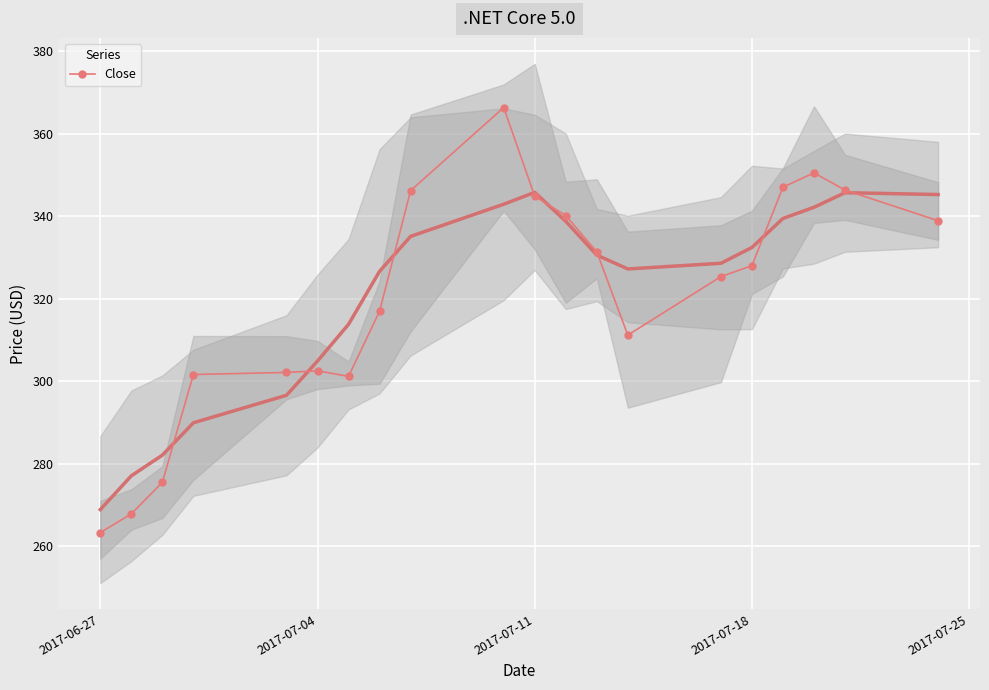

What is the lowest value of the Close series?

263.3